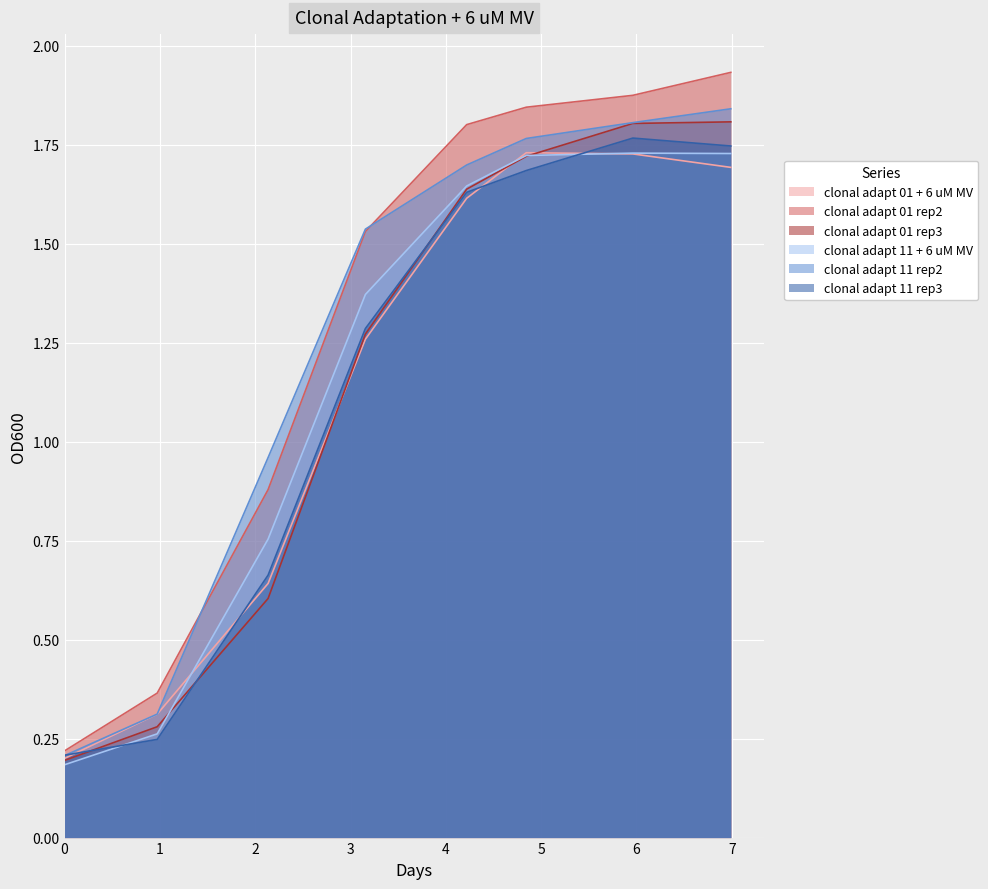

Does the chart display data point markers on the line(s)?

No